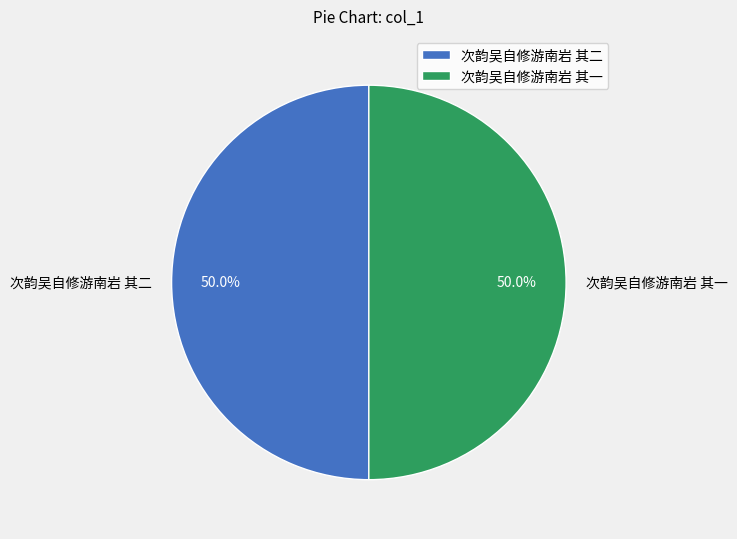

True or false: 次韵吴自修游南岩 其二 accounts for 64% of the total.

False